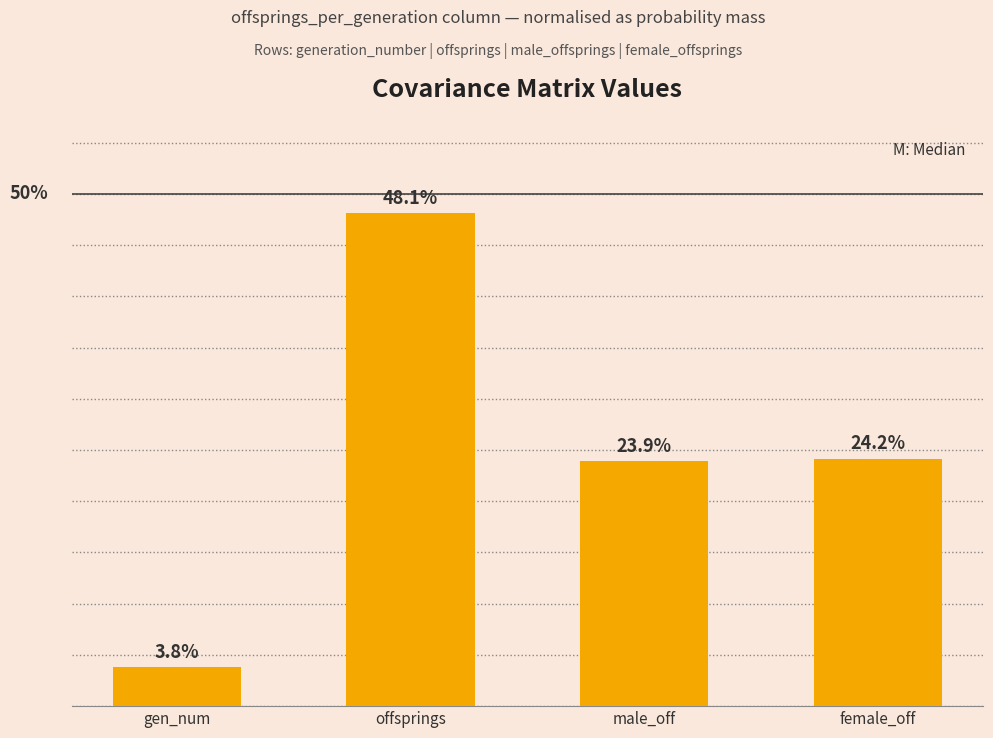

What is the change in value from offsprings to female_off?

-0.2